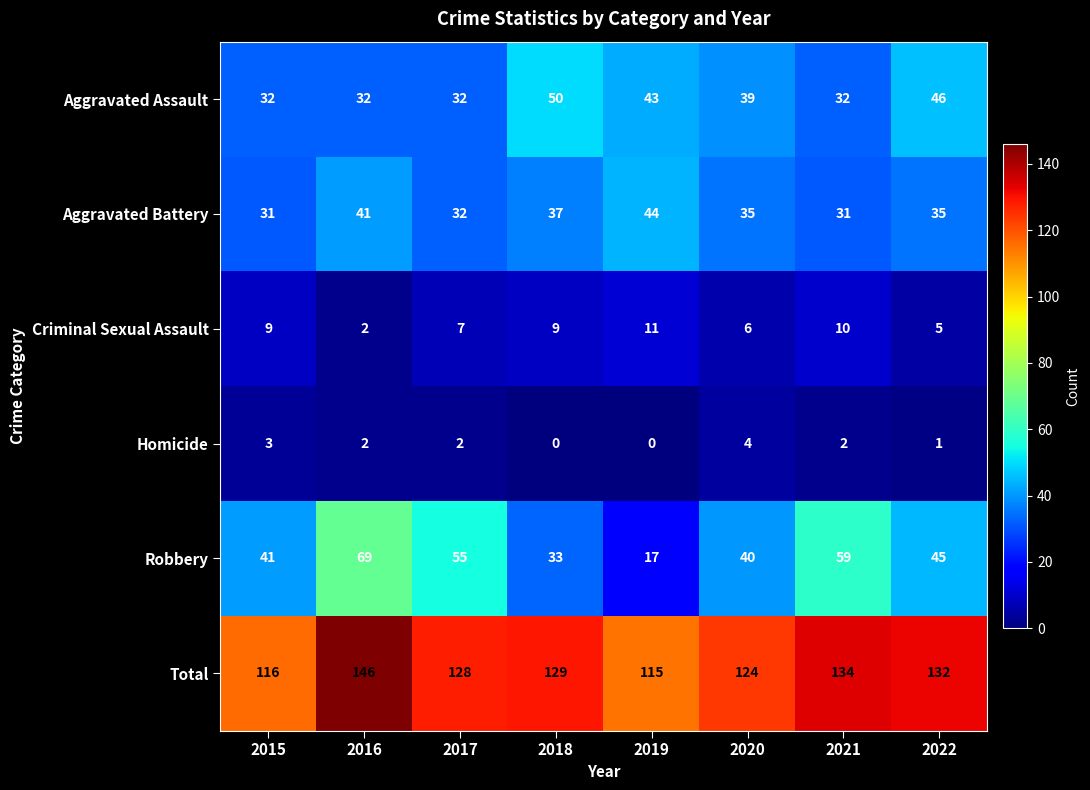

What is the average value of the Aggravated Assault series?

38